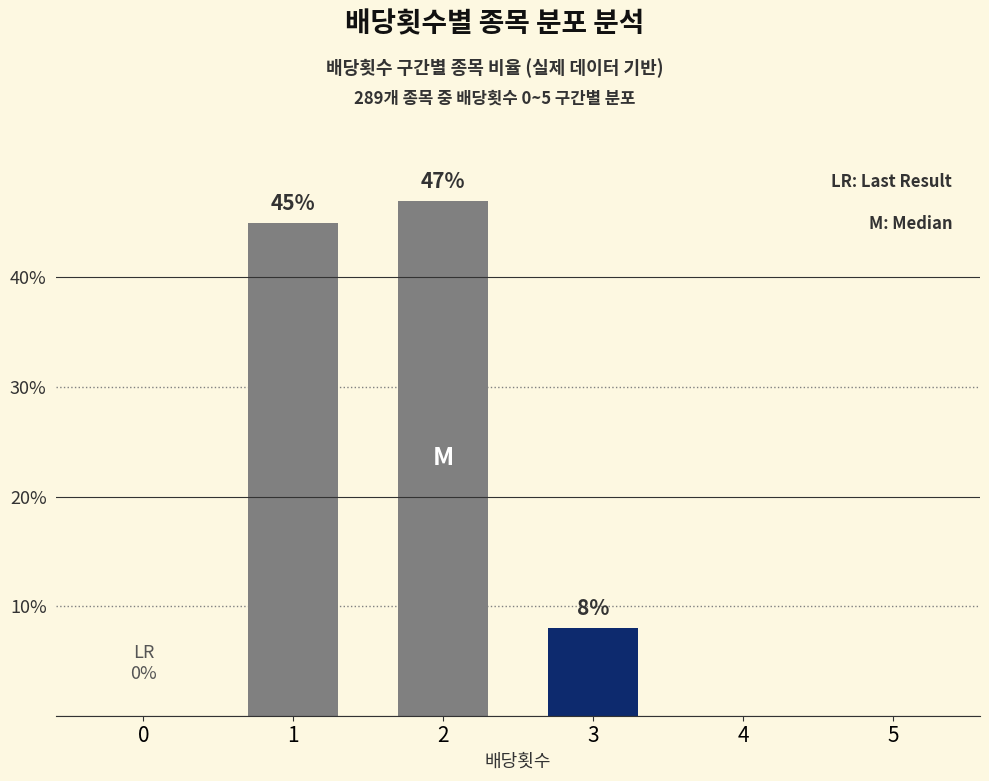

How many categories are shown in the chart?

6